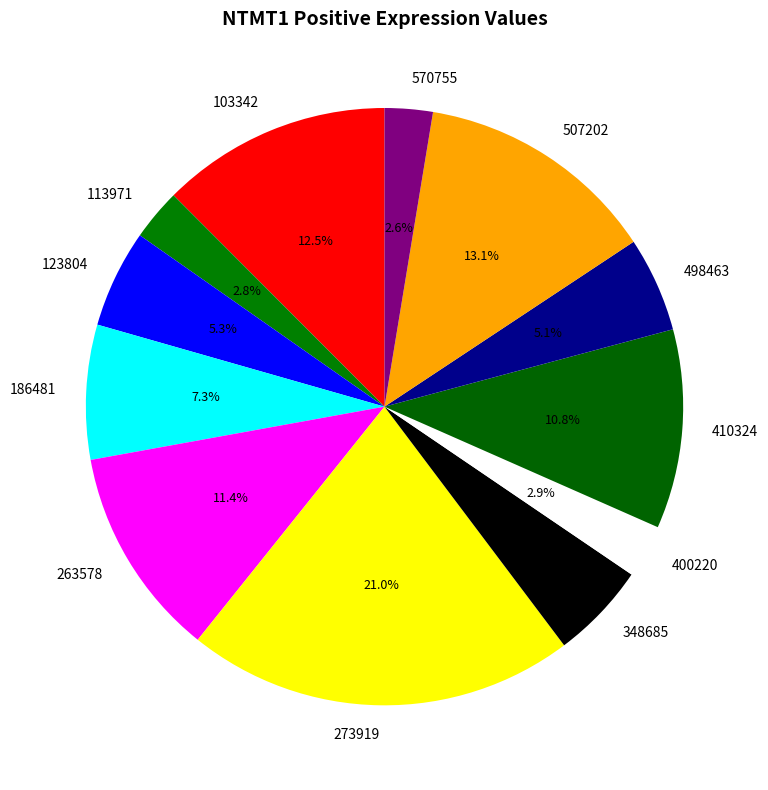

Which slice is the largest?

273919